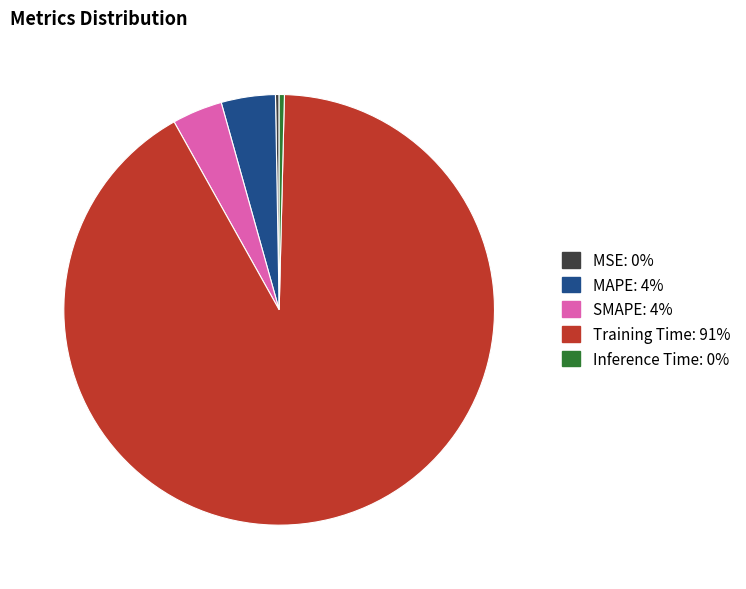

Is there any slice that represents more than half of the pie?

Yes